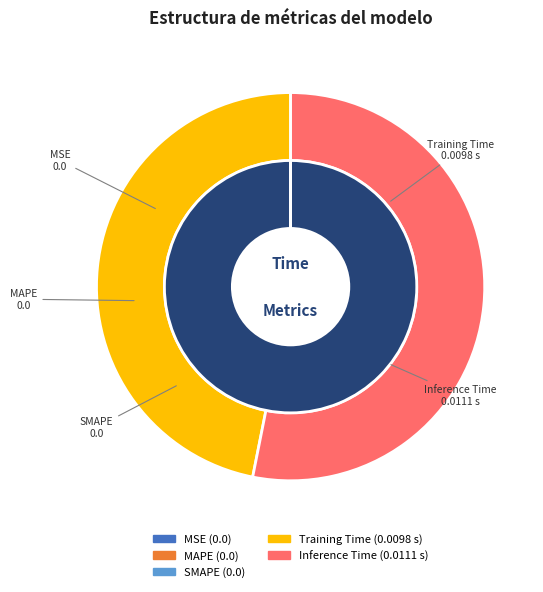

What is the majority slice?

Inference Time